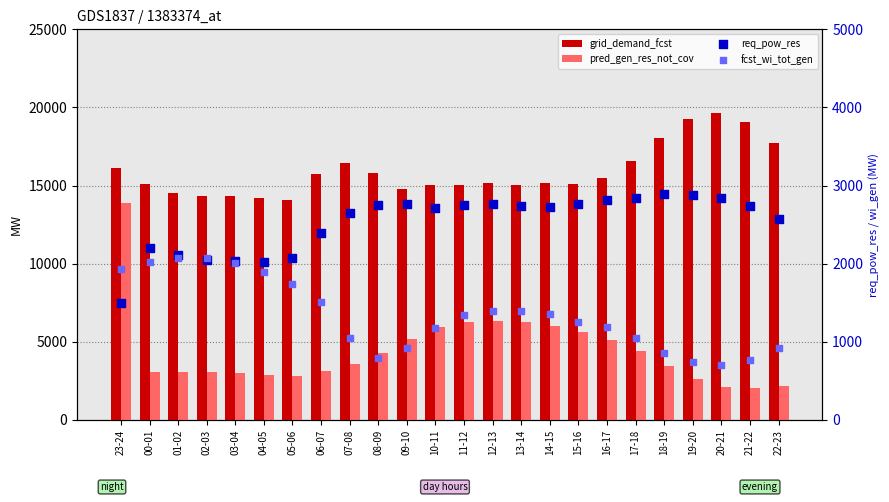

Which series contains the lowest Y value?

fcst_wi_tot_gen